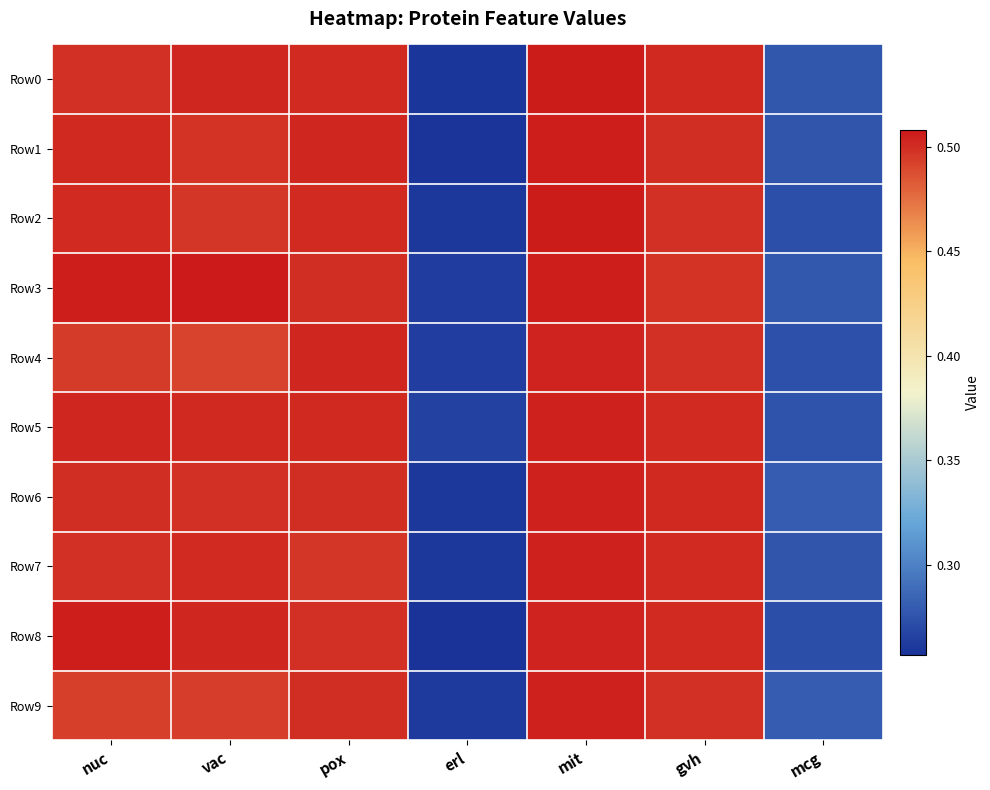

Reading left to right, what are all the values shown in this chart?

Row0: nuc=0.5	vac=0.5	pox=0.5	erl=0.3	mit=0.5	gvh=0.5	mcg=0.3
Row1: nuc=0.5	vac=0.5	pox=0.5	erl=0.3	mit=0.5	gvh=0.5	mcg=0.3
Row2: nuc=0.5	vac=0.5	pox=0.5	erl=0.3	mit=0.5	gvh=0.5	mcg=0.3
Row3: nuc=0.5	vac=0.5	pox=0.5	erl=0.3	mit=0.5	gvh=0.5	mcg=0.3
Row4: nuc=0.5	vac=0.5	pox=0.5	erl=0.3	mit=0.5	gvh=0.5	mcg=0.3
Row5: nuc=0.5	vac=0.5	pox=0.5	erl=0.3	mit=0.5	gvh=0.5	mcg=0.3
Row6: nuc=0.5	vac=0.5	pox=0.5	erl=0.3	mit=0.5	gvh=0.5	mcg=0.3
Row7: nuc=0.5	vac=0.5	pox=0.5	erl=0.3	mit=0.5	gvh=0.5	mcg=0.3
Row8: nuc=0.5	vac=0.5	pox=0.5	erl=0.3	mit=0.5	gvh=0.5	mcg=0.3
Row9: nuc=0.5	vac=0.5	pox=0.5	erl=0.3	mit=0.5	gvh=0.5	mcg=0.3